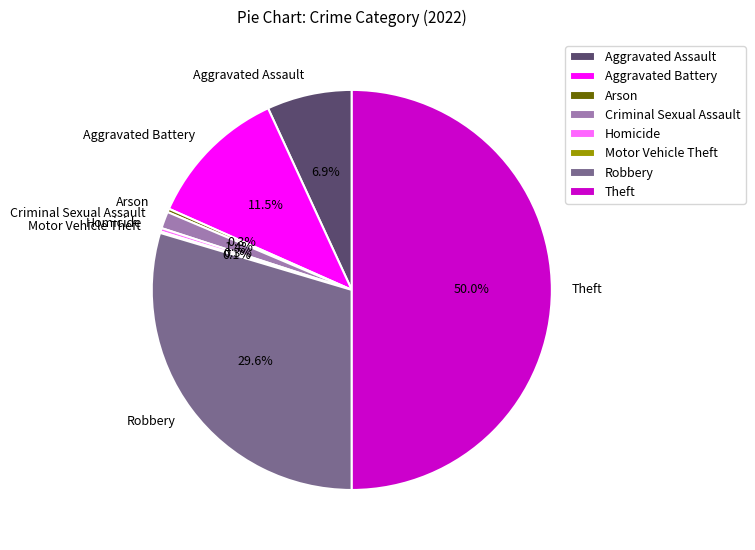

What is the ratio of the value at Aggravated Battery to the value at Aggravated Assault?

1.7